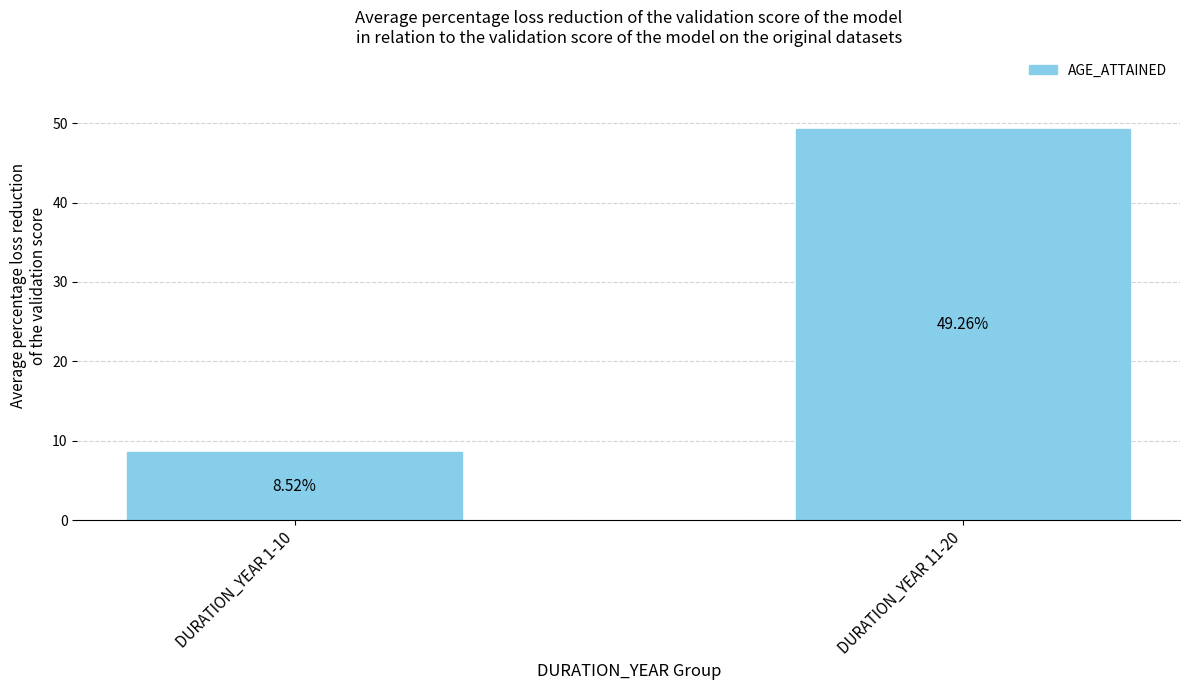

What is the label of the 1st bar from the right?

DURATION_YEAR 11-20